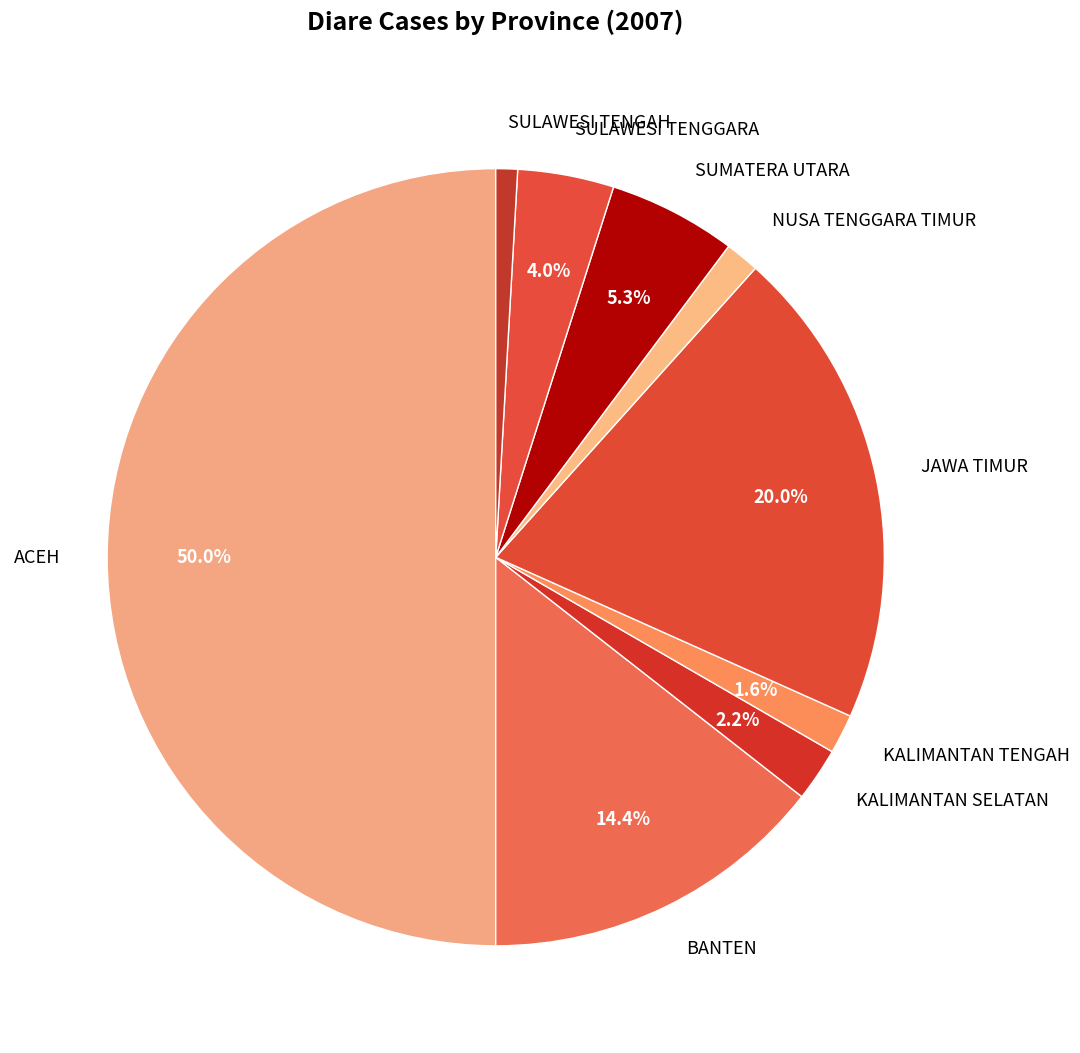

What percentage is NOT represented by KALIMANTAN TENGAH?

98.4%